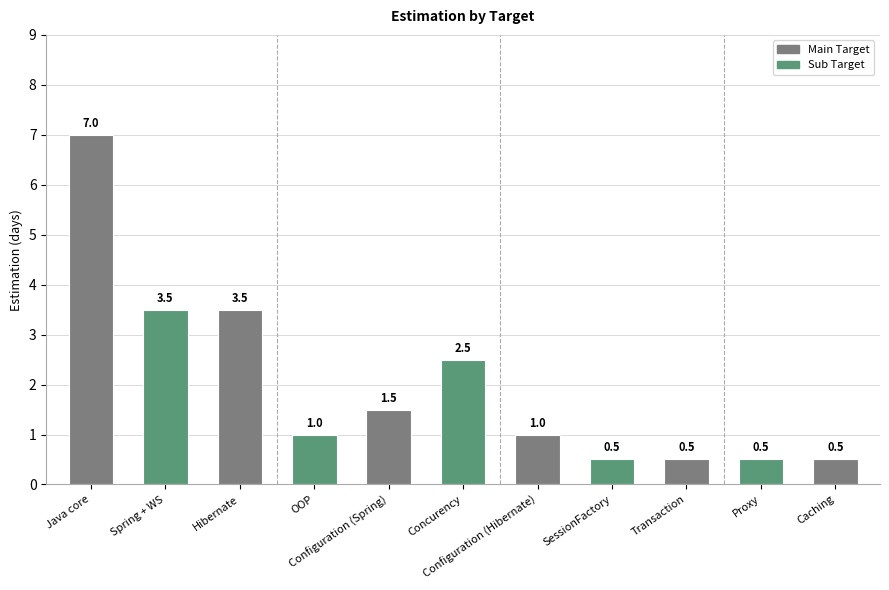

What is the sum of all values?

22.0